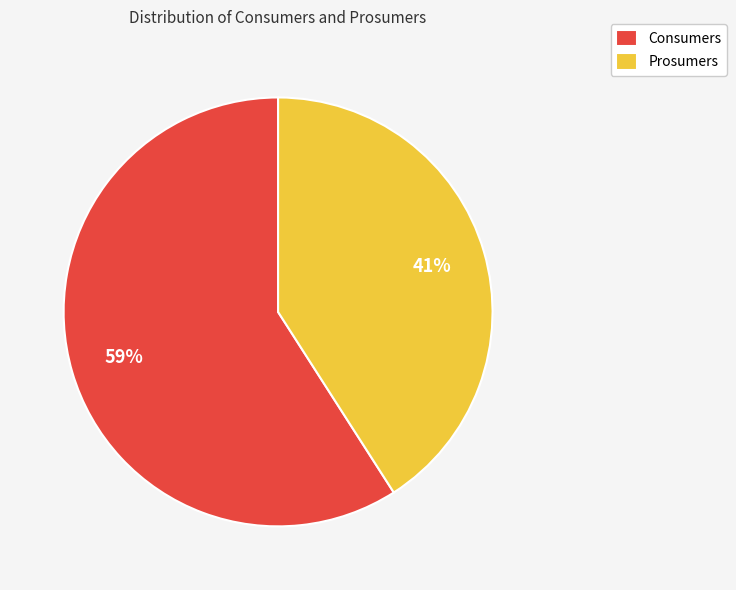

Approximately how many times larger is the value at Prosumers compared to Consumers?

0.7